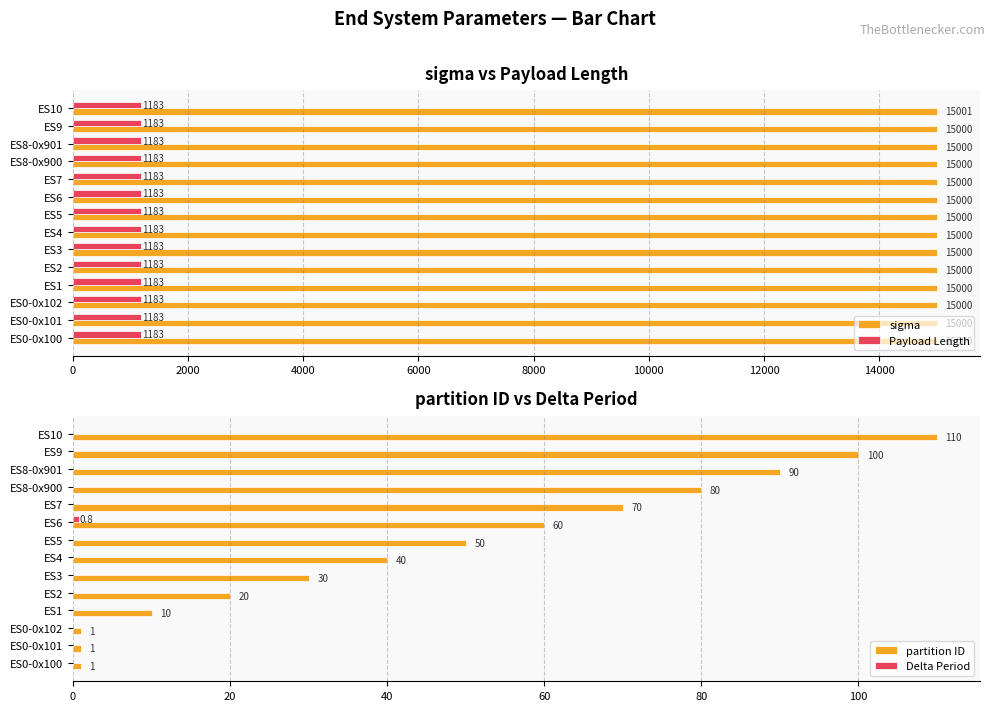

How many sigma values are between 15000 and 15001?

14